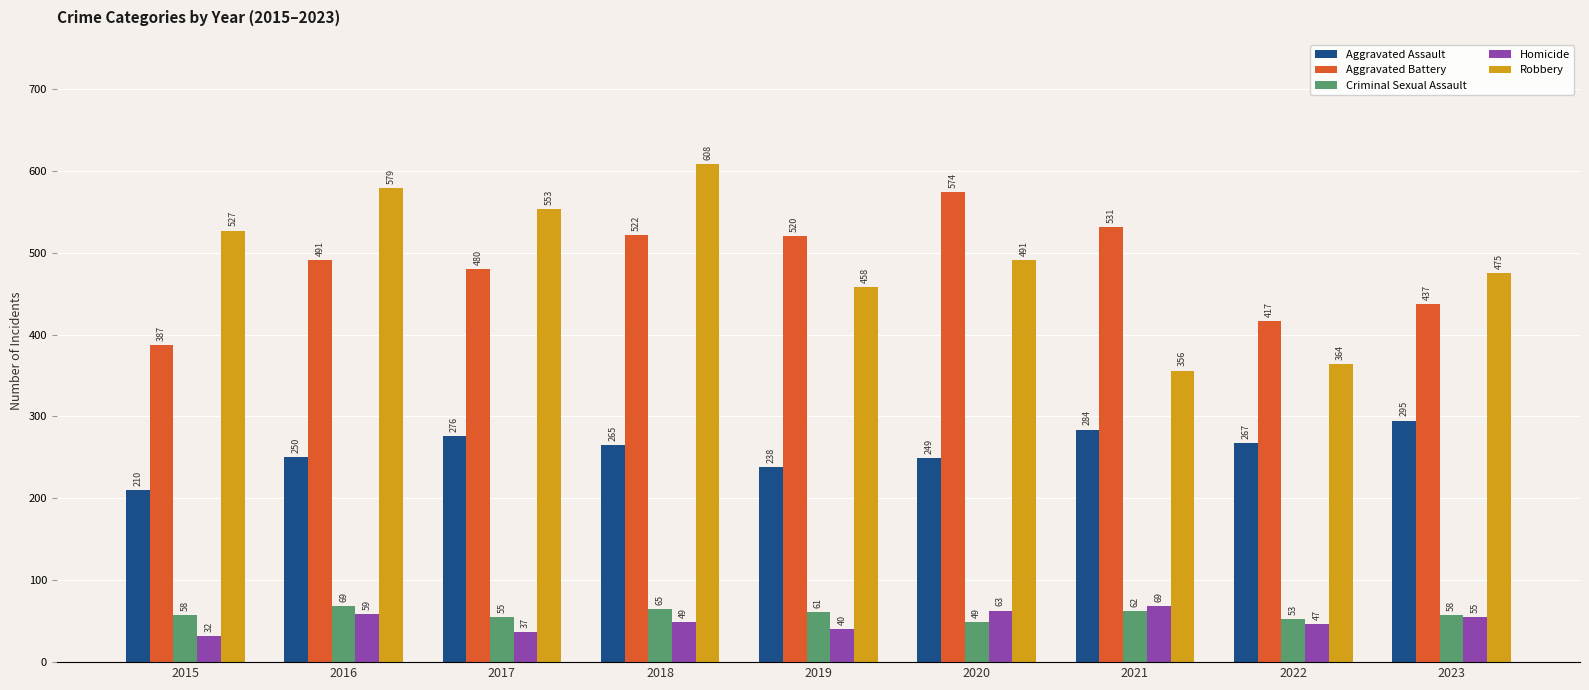

What is the spread (max minus min) of values at 2016?

520